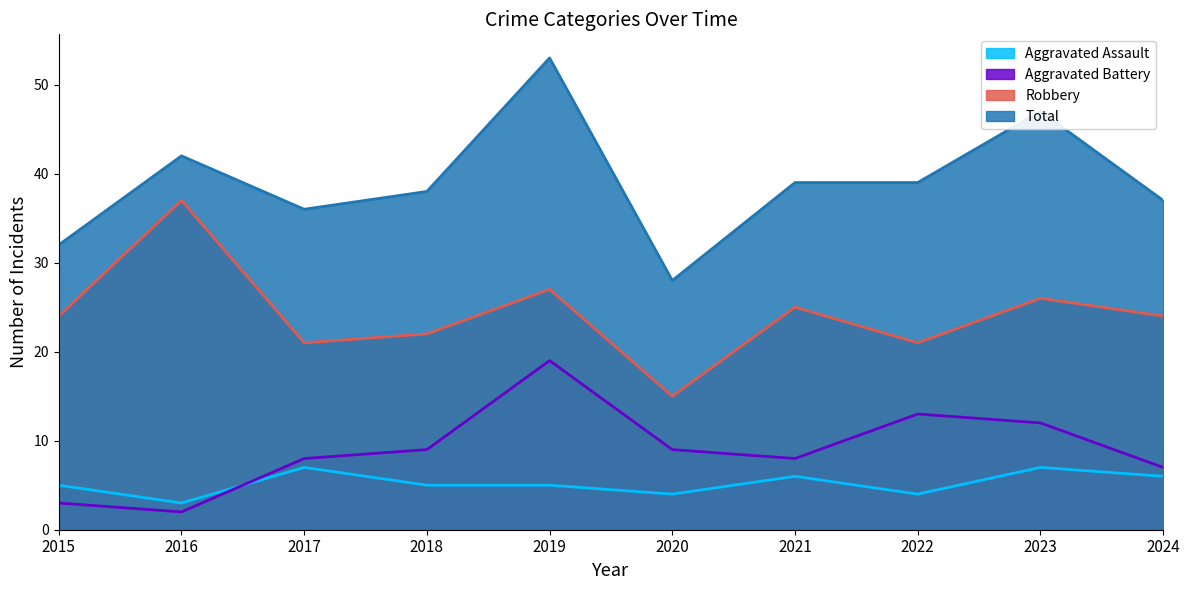

How many data points does each series have?

10